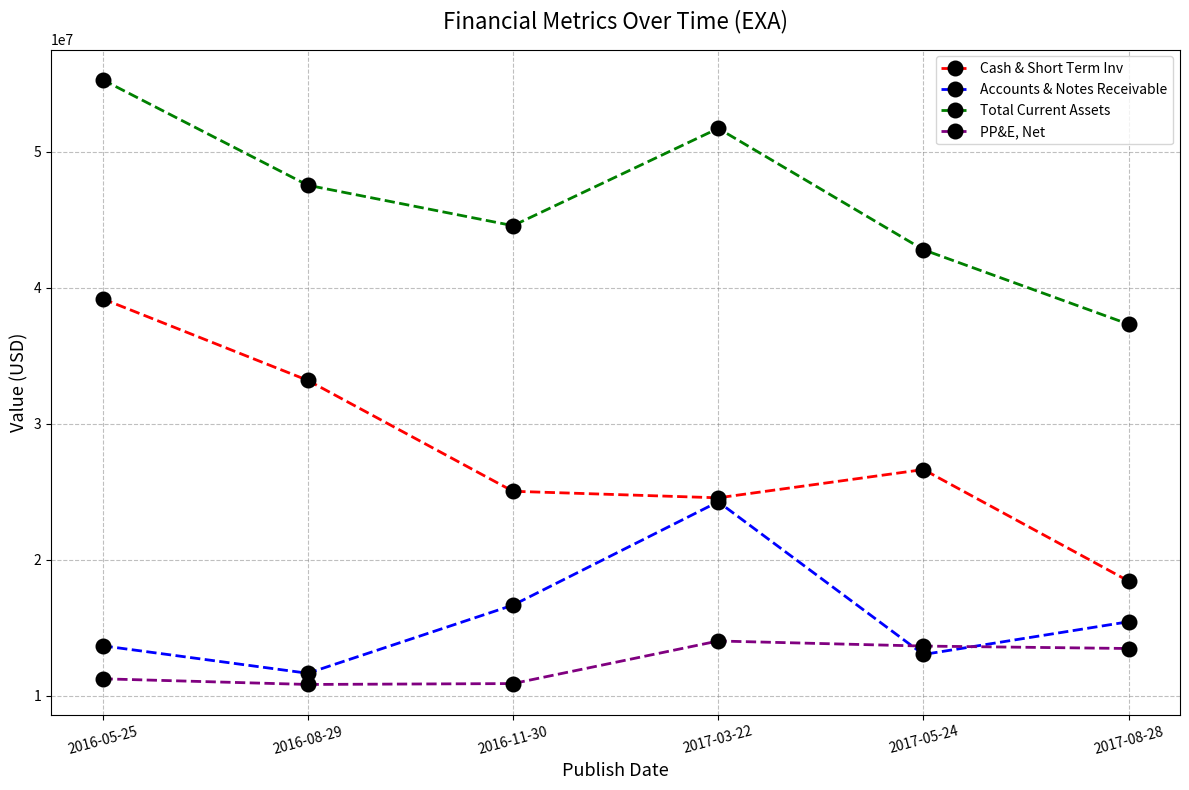

True or false: PP&E, Net and Cash & Short Term Inv intersect in this chart.

False